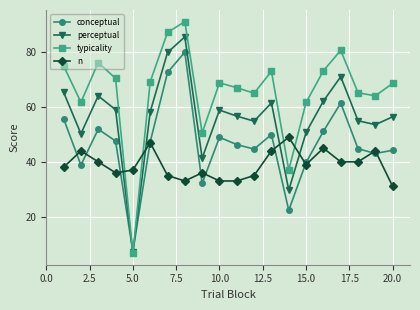

True or false: typicality and n intersect in this chart.

True